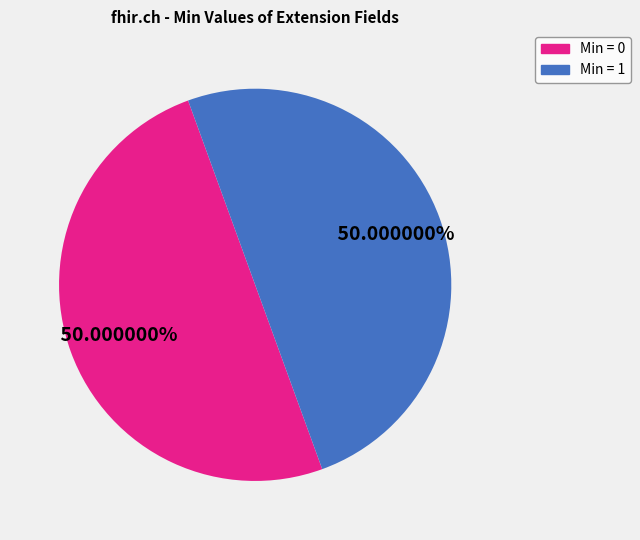

How many slices are in this pie chart?

2